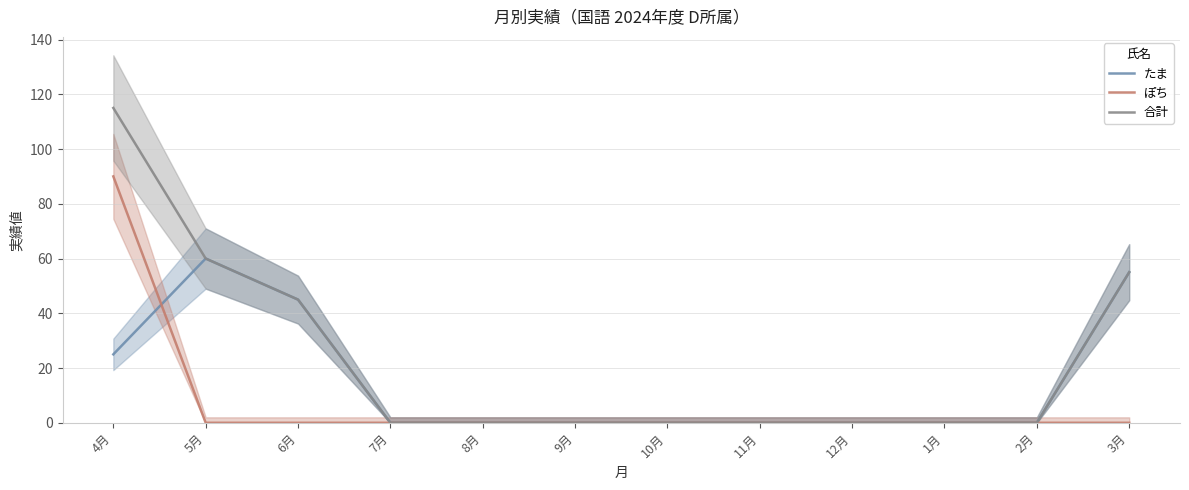

True or false: 合計 and たま intersect in this chart.

False